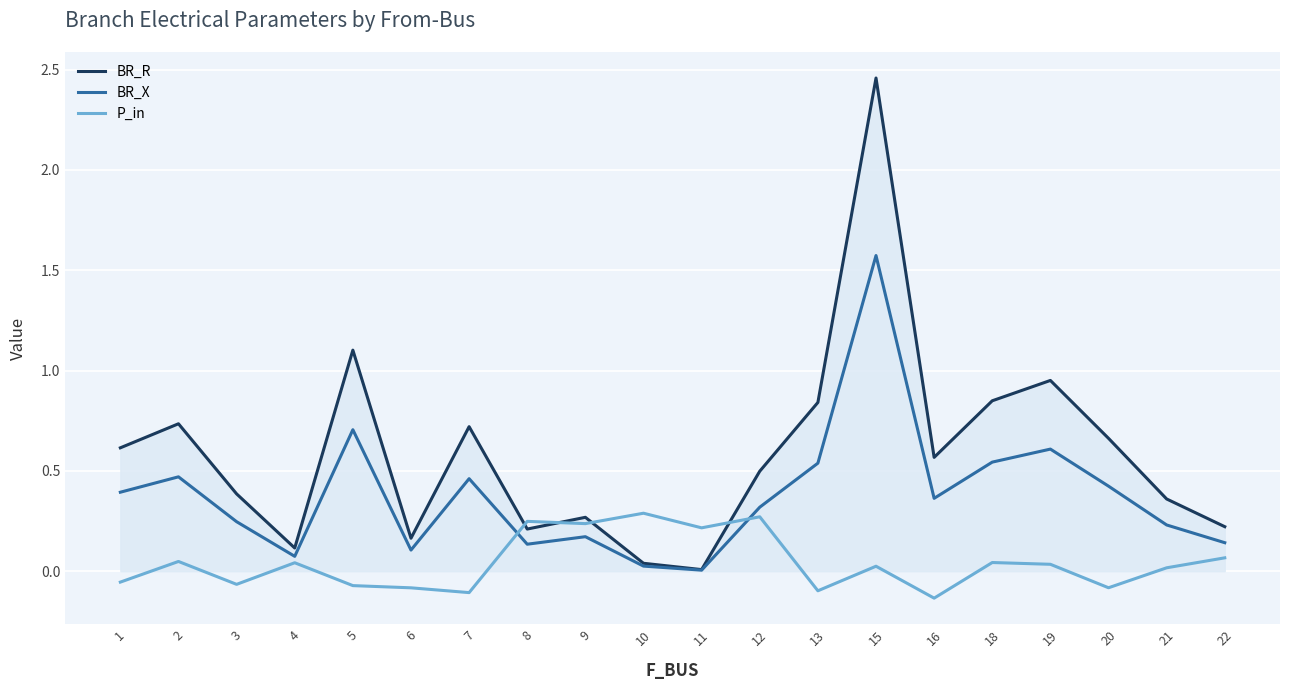

Between 6 and 12, which series saw the biggest shift?

P_in